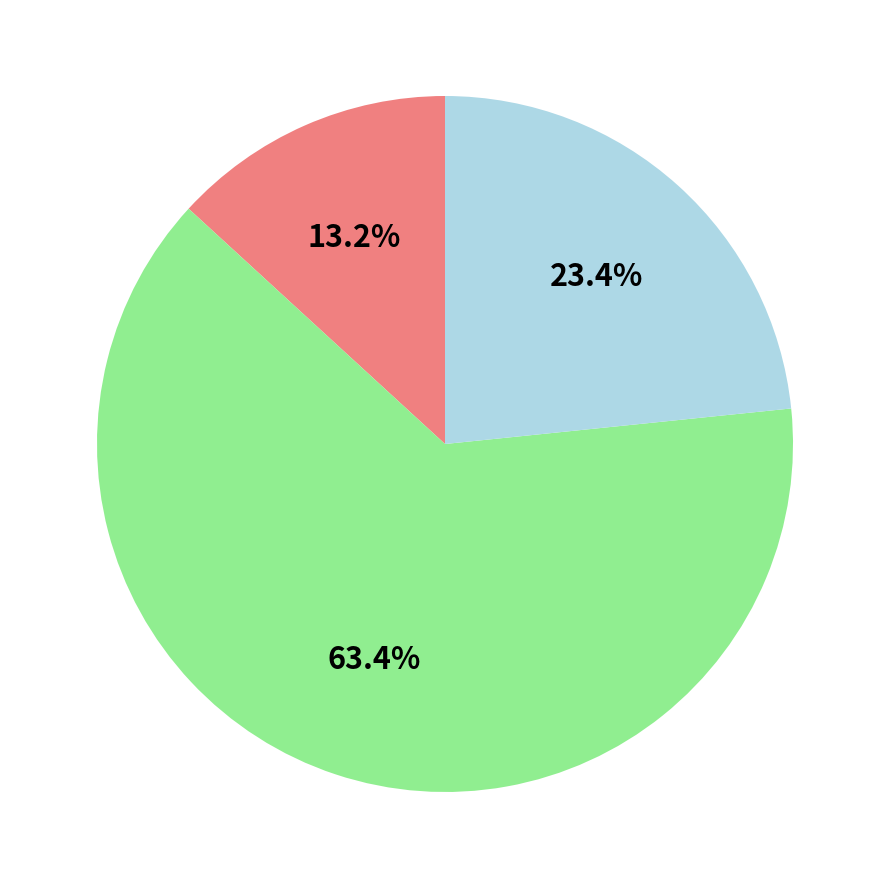

Does any single category account for the majority?

Yes